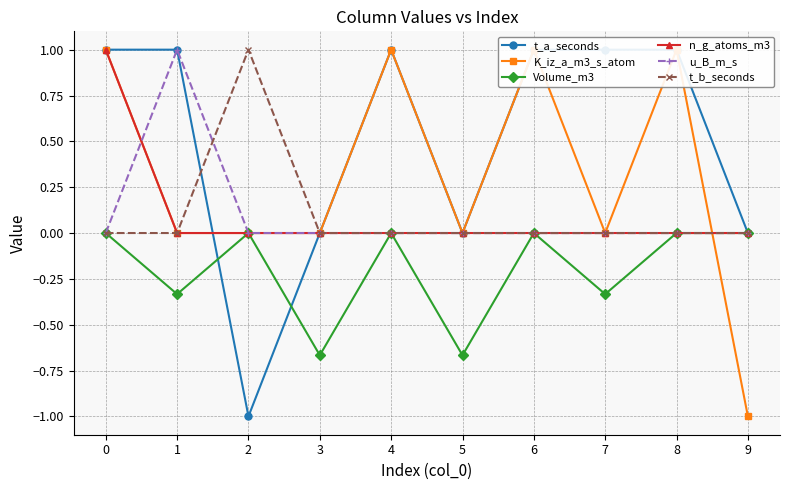

What is the total value across all series at 0?

3.0